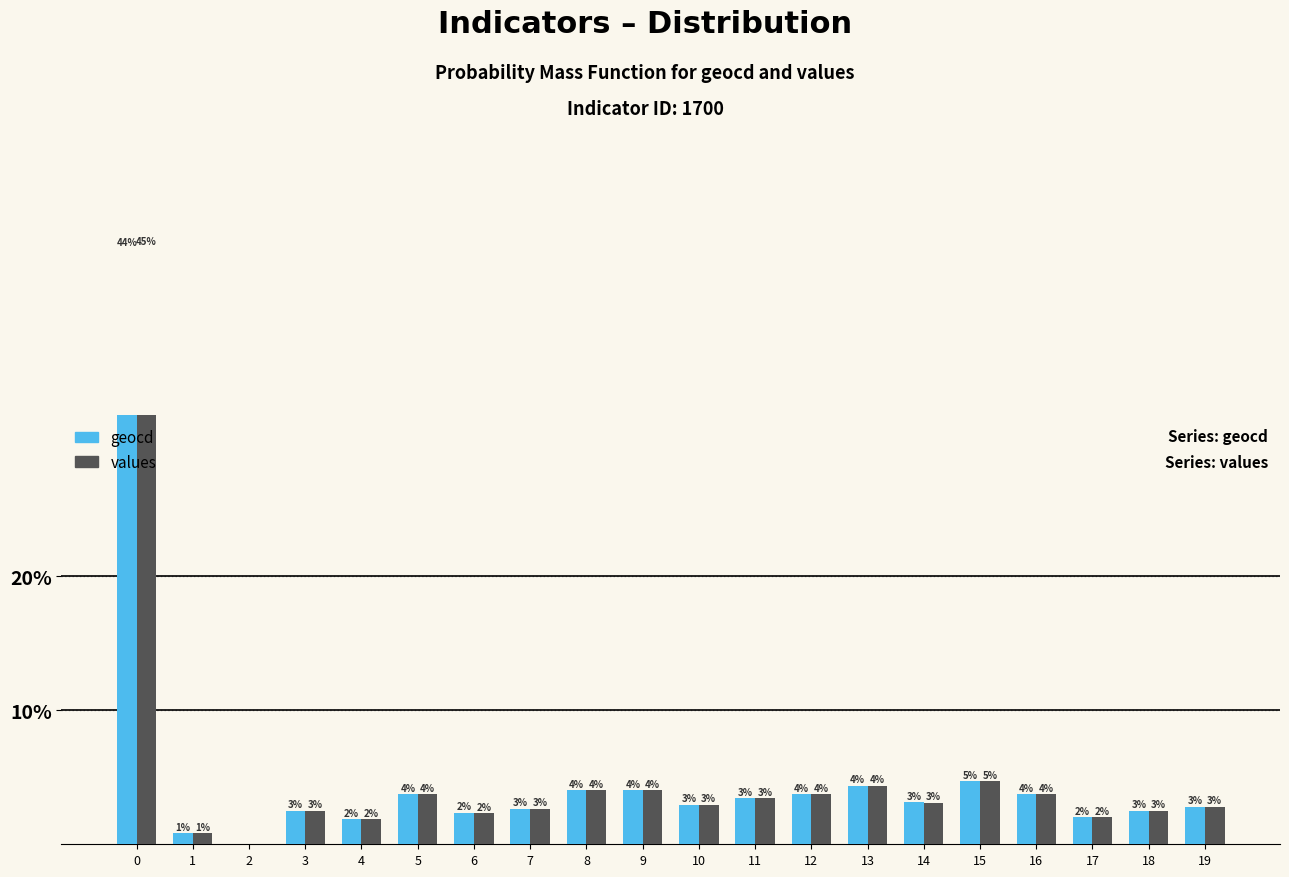

How many data points in geocd are above 3?

10